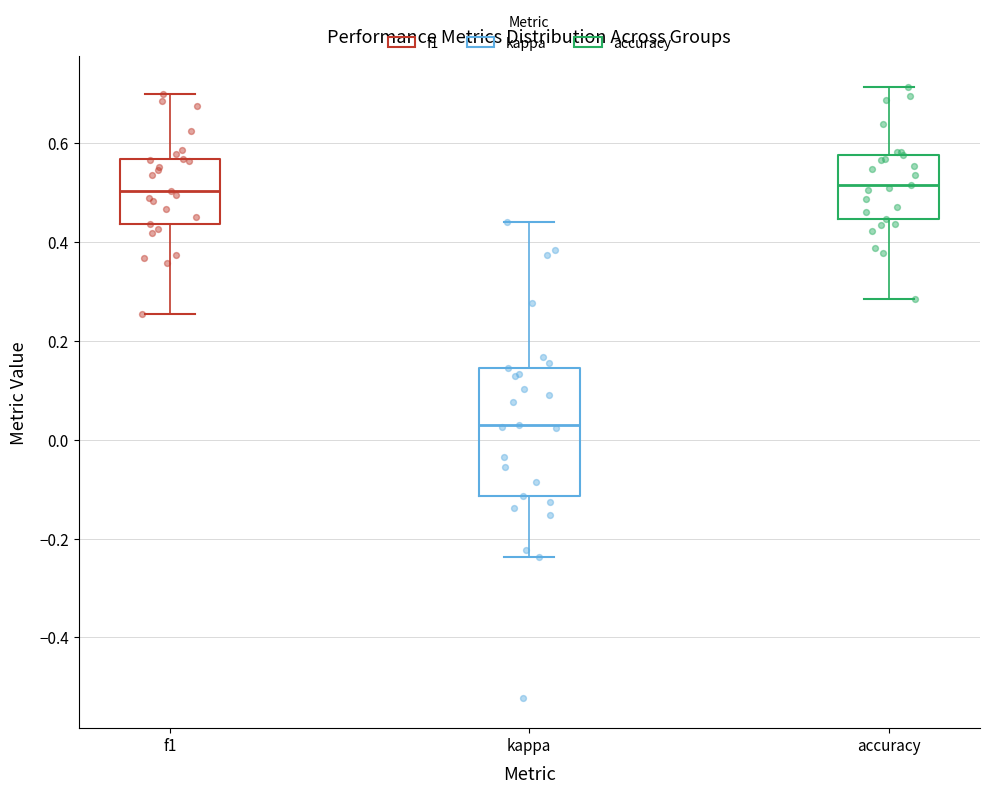

Reading left to right, transcribe this box plot: for each box, give where its median line is, the range the box spans, and where its two whiskers end, as read against the y-axis. The values are not printed on the chart, so give them approximately, as read against the axis.

f1: median 0.50, box 0.44 to 0.56, whiskers 0.26 to 0.70
kappa: median 0.04, box -0.12 to 0.14, whiskers -0.24 to 0.44
accuracy: median 0.52, box 0.44 to 0.58, whiskers 0.28 to 0.72